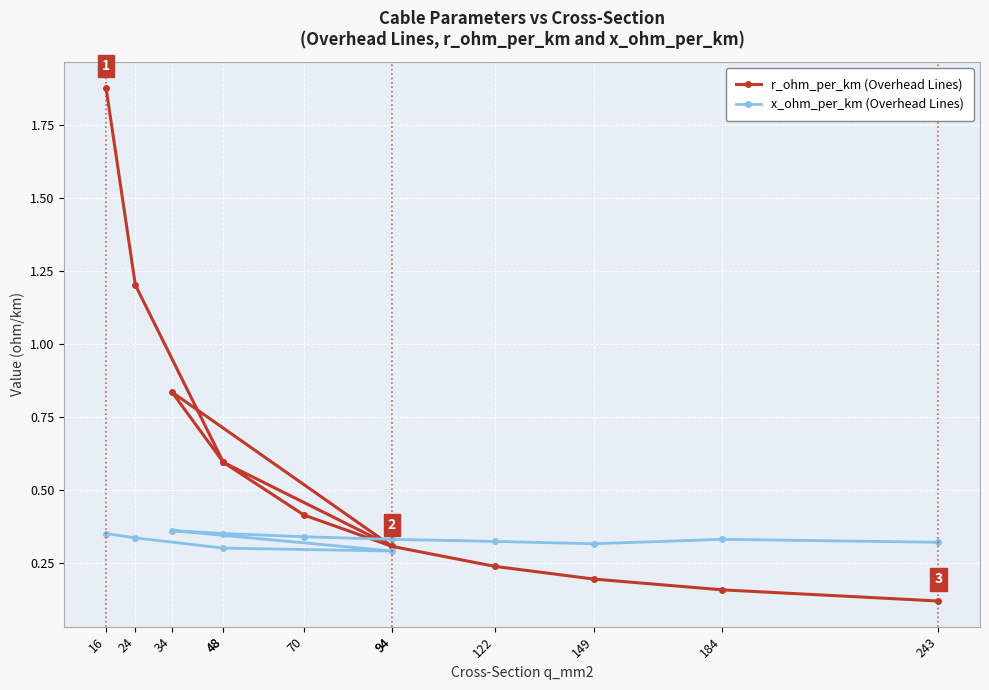

In x_ohm_per_km (Overhead Lines), how many points are higher than both neighbors (excluding endpoints)?

2